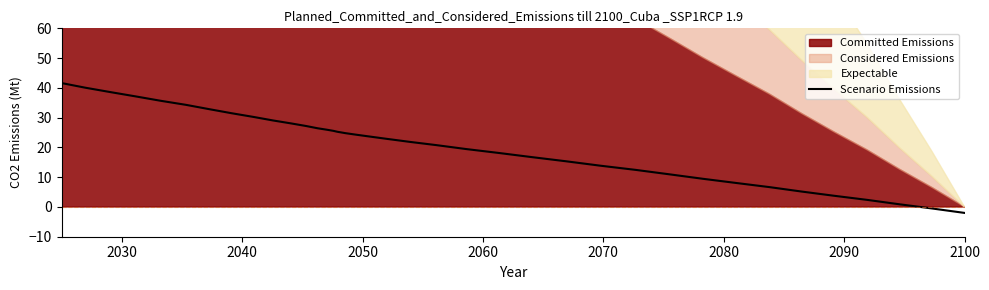

What is the difference between the second highest and minimum values?

42.1